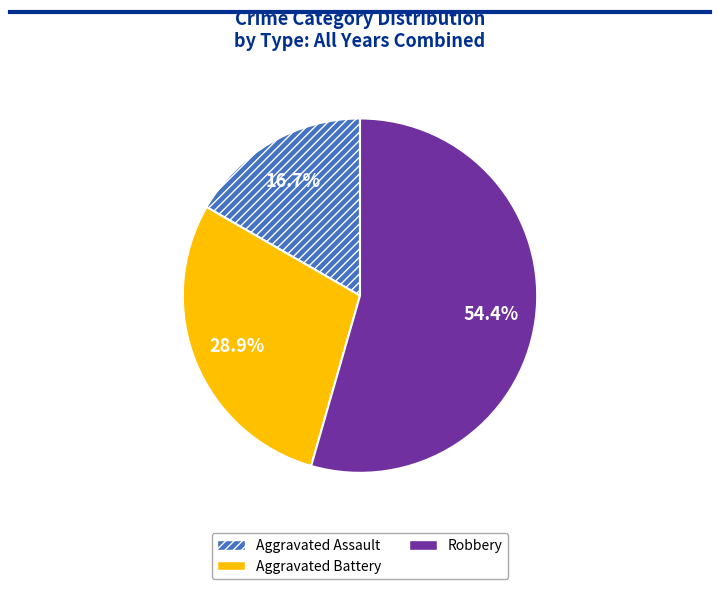

Which category has the biggest portion of the pie?

Robbery